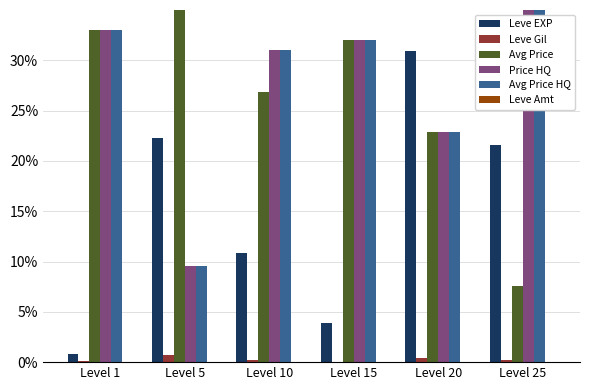

At how many categories does at least one series exceed 19?

6